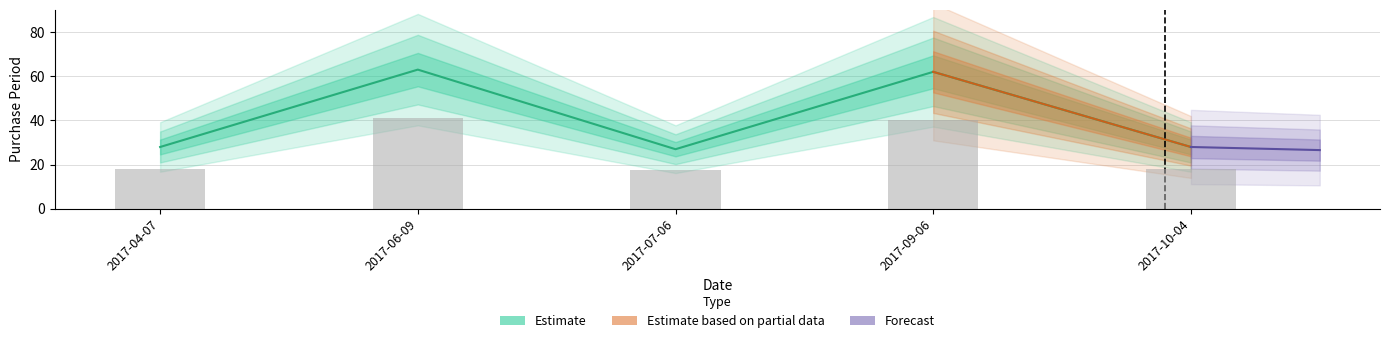

What is the change in value from 2017-06-09 to 2017-09-06?

-0.6